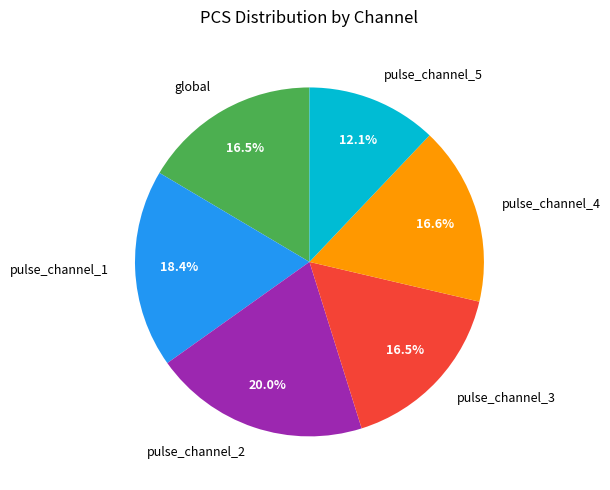

To the nearest percent, what is the difference between the largest and smallest slice percentages?

8%